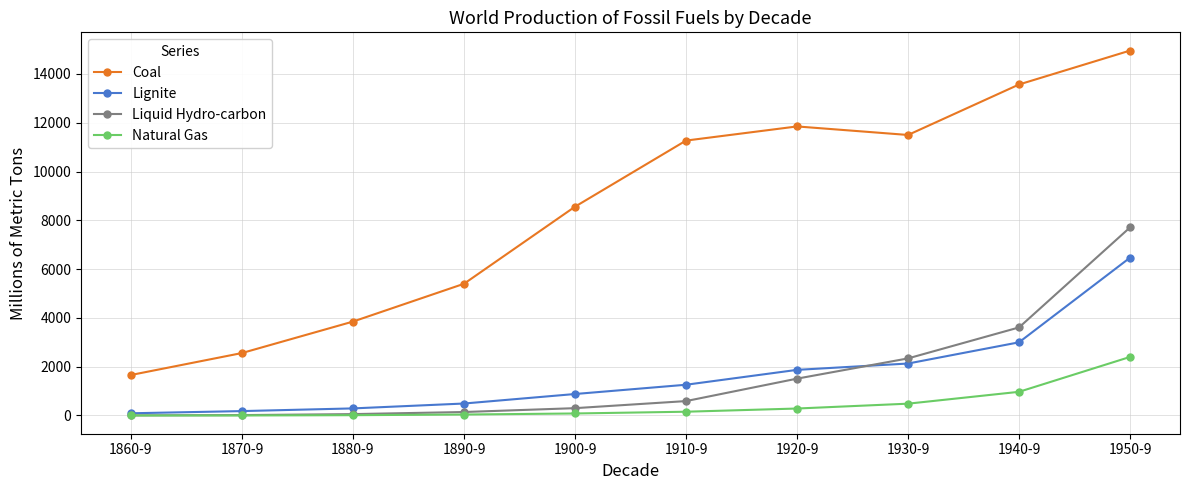

Rank the series by their maximum value, from highest to lowest.

Coal, Liquid Hydro-carbon, Lignite, Natural Gas